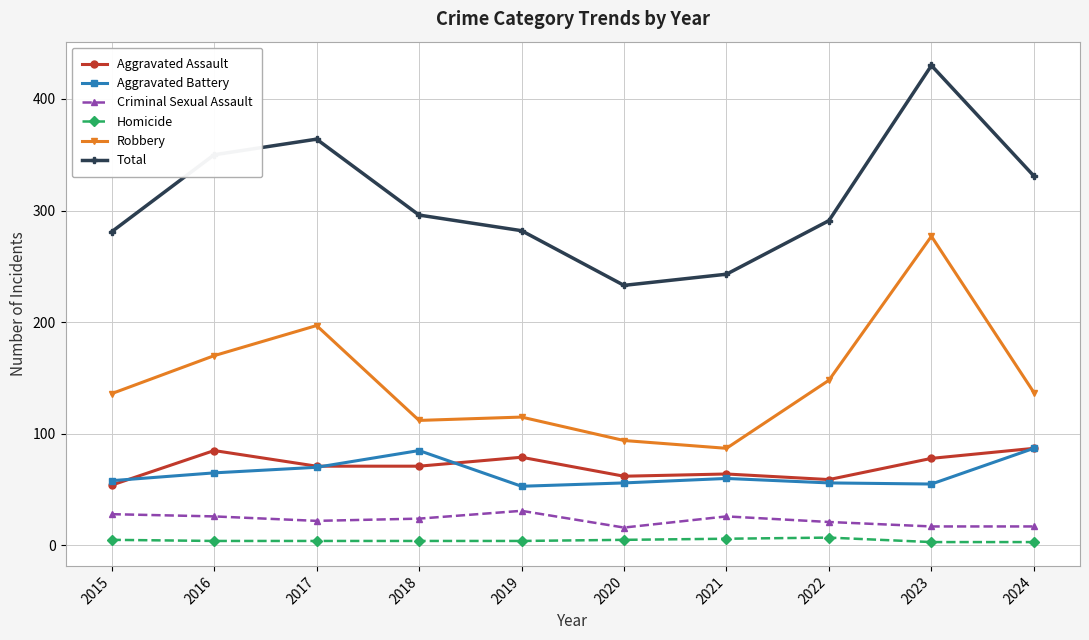

At how many categories does at least one series exceed 82?

10